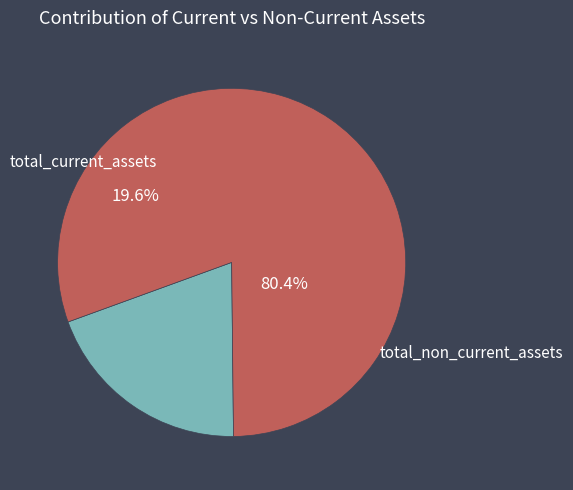

Which category has the biggest portion of the pie?

total_non_current_assets